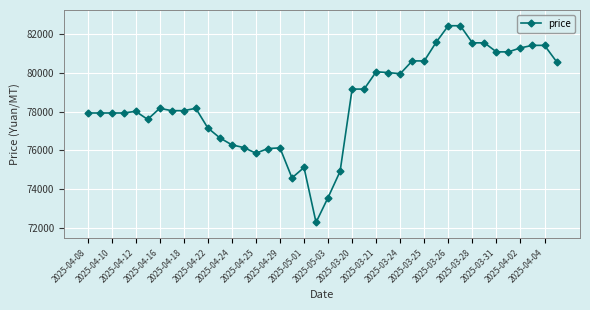

What is the greatest value displayed?

82420